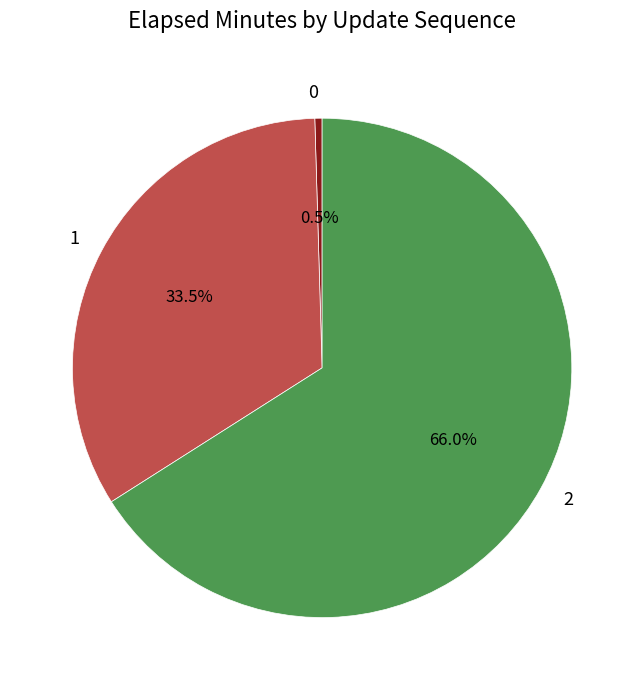

How many slices are in this pie chart?

3